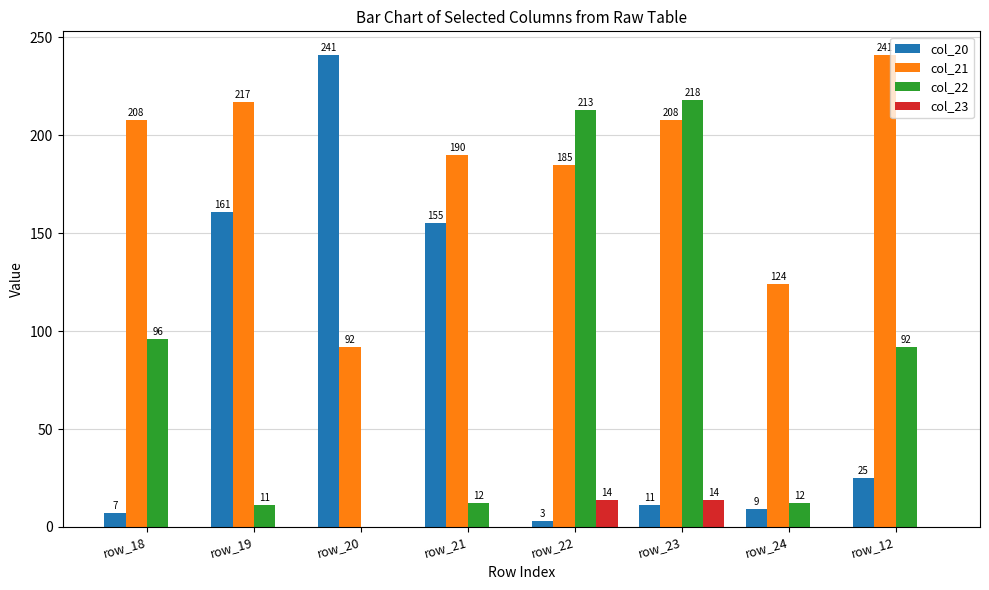

Which series has the largest total across all categories?

col_21